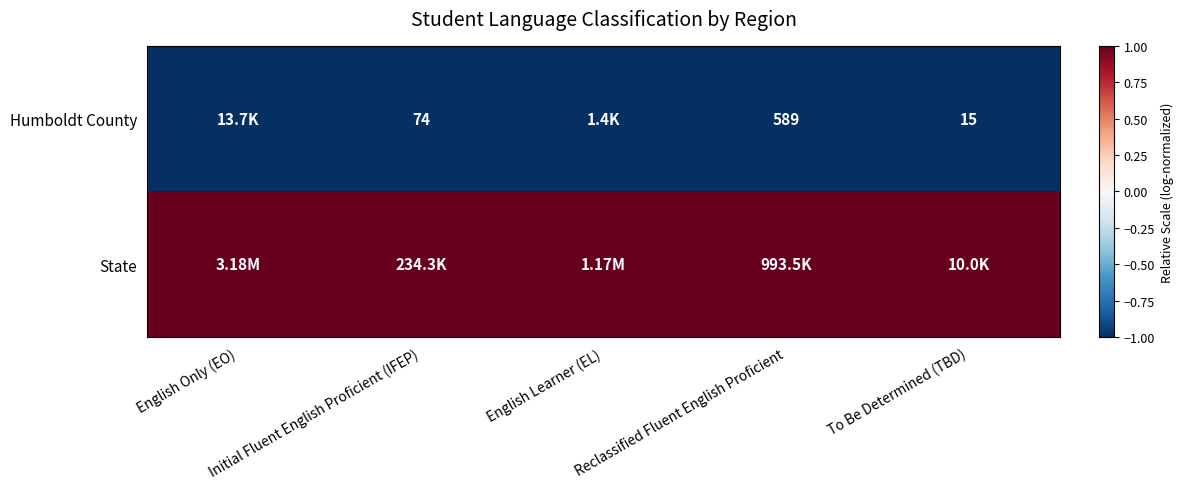

Which has a higher value, Initial Fluent English Proficient (IFEP) or To Be Determined (TBD)?

Initial Fluent English Proficient (IFEP)